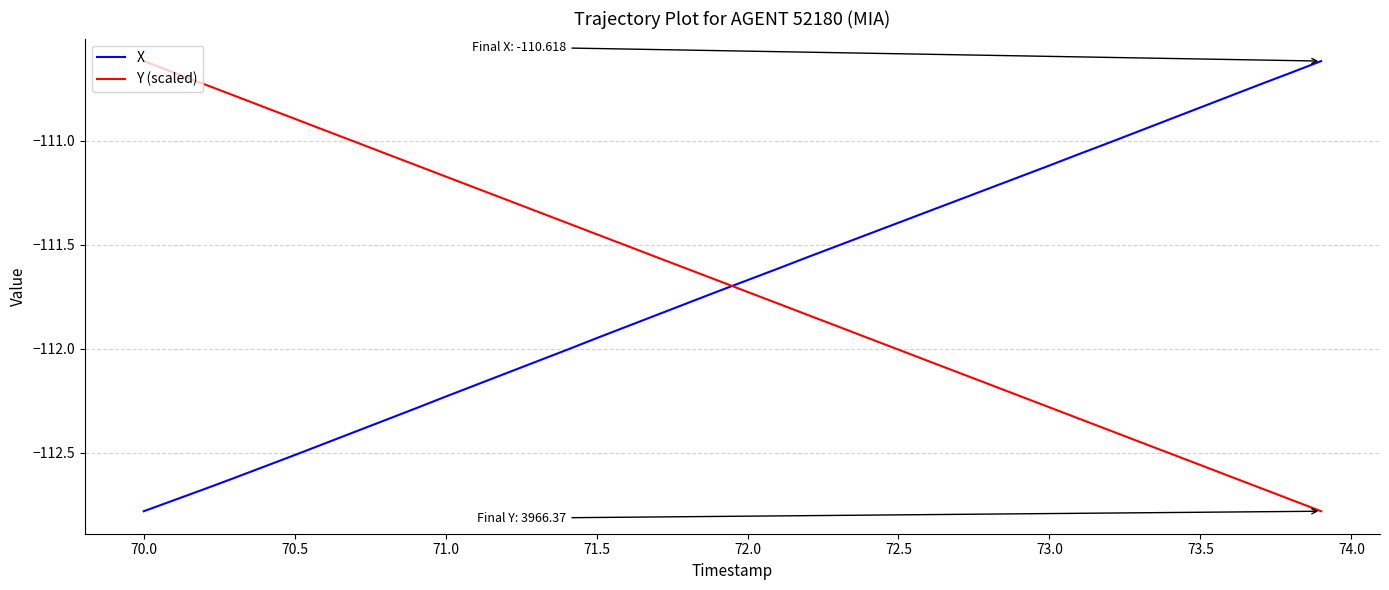

Which series ends up on top after the final intersection of X and Y (scaled)?

X